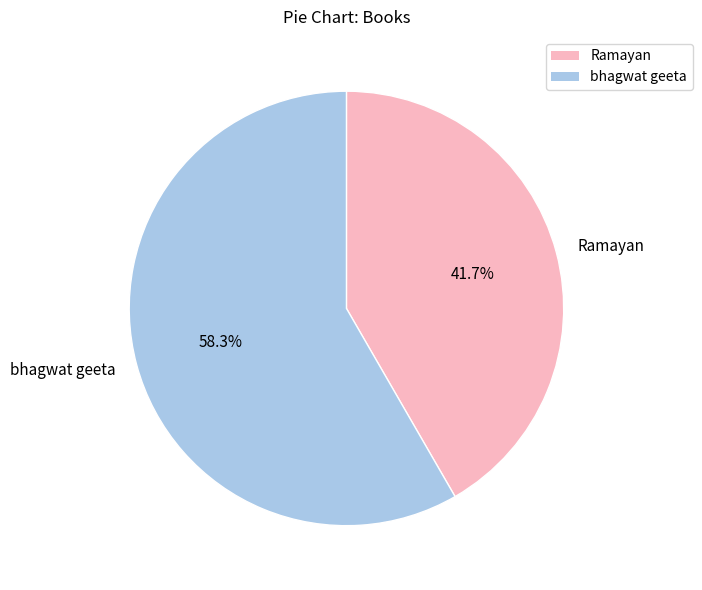

What is the ratio of the value at bhagwat geeta to the value at Ramayan?

1.4